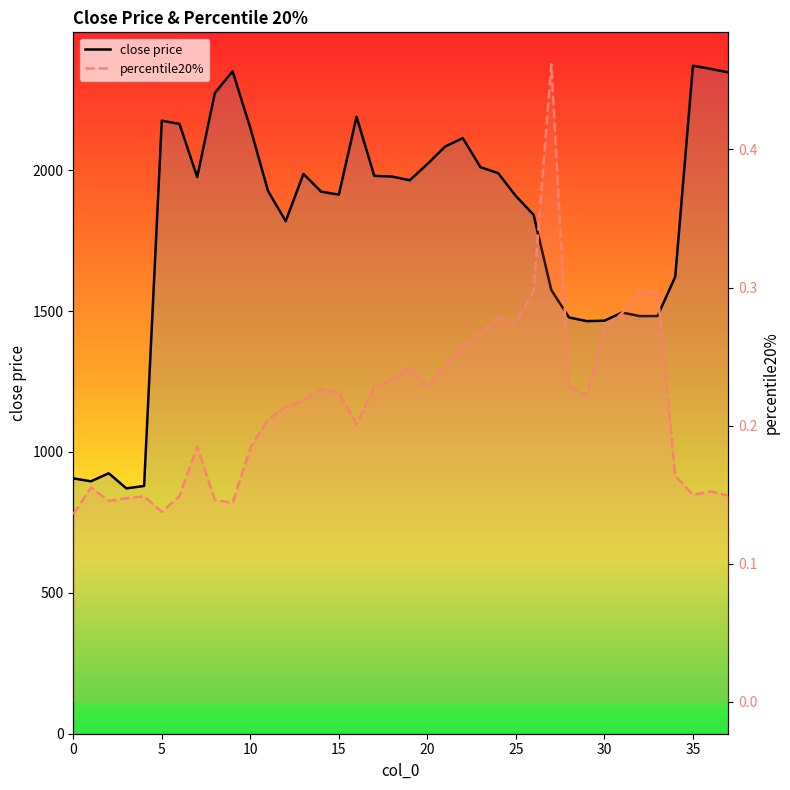

Does the chart display data point markers on the line(s)?

No